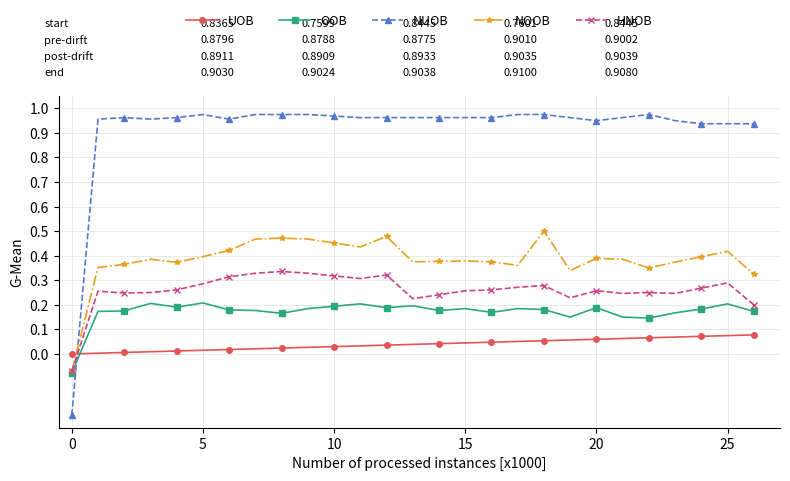

True or false: OOB has more than 2 interior local peaks.

True